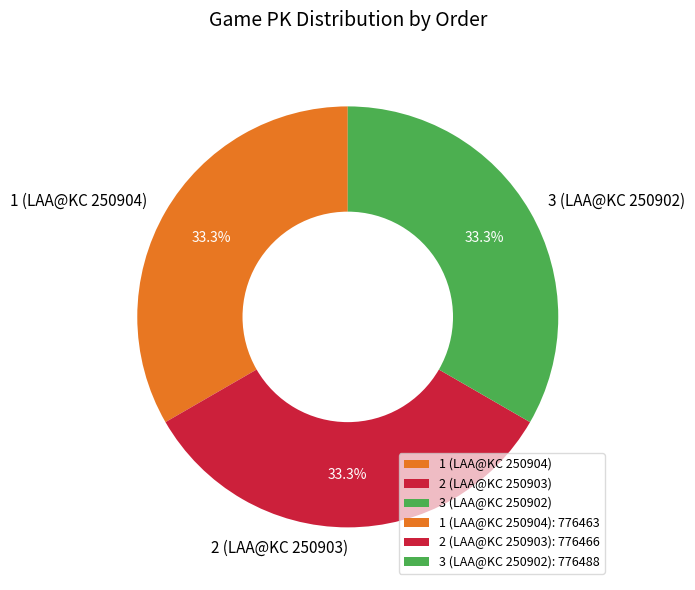

True or false: 1 (LAA@KC 250904) accounts for 25% of the total.

False